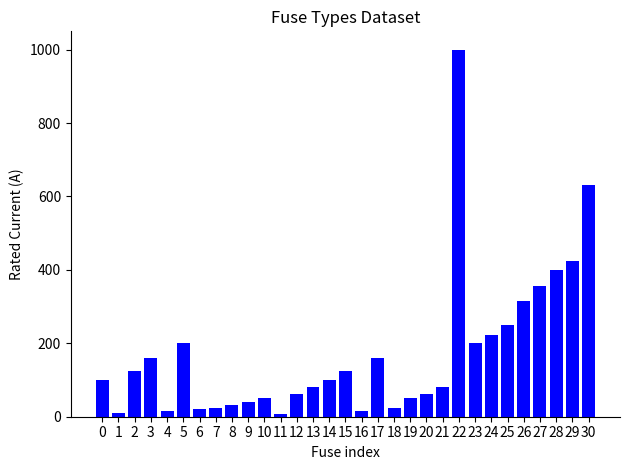

Is it true that the value at 18 is 25.0?

True